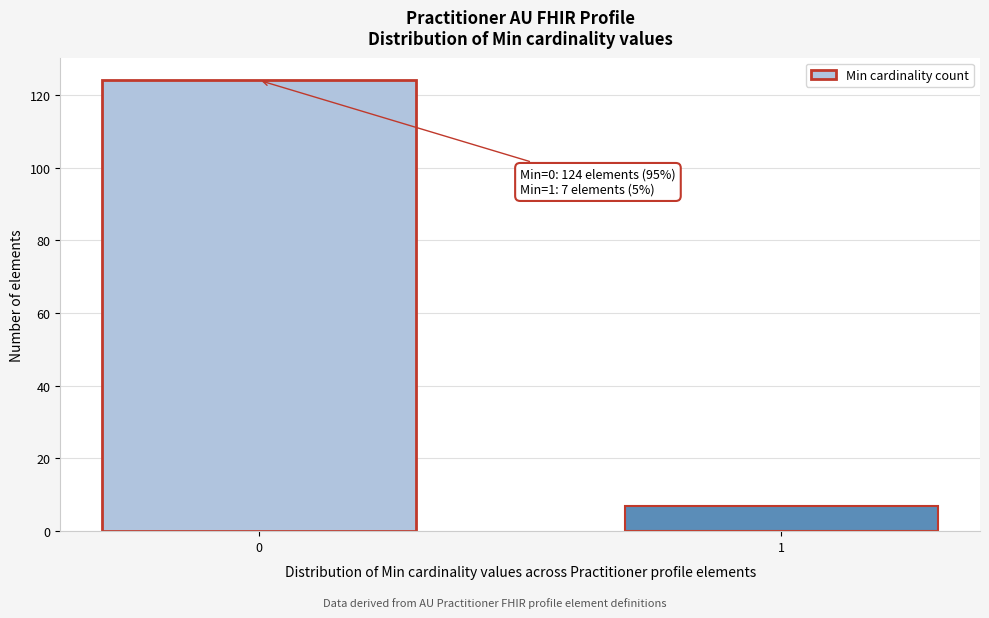

Reading right to left, what are all the values shown in this chart?

7	124